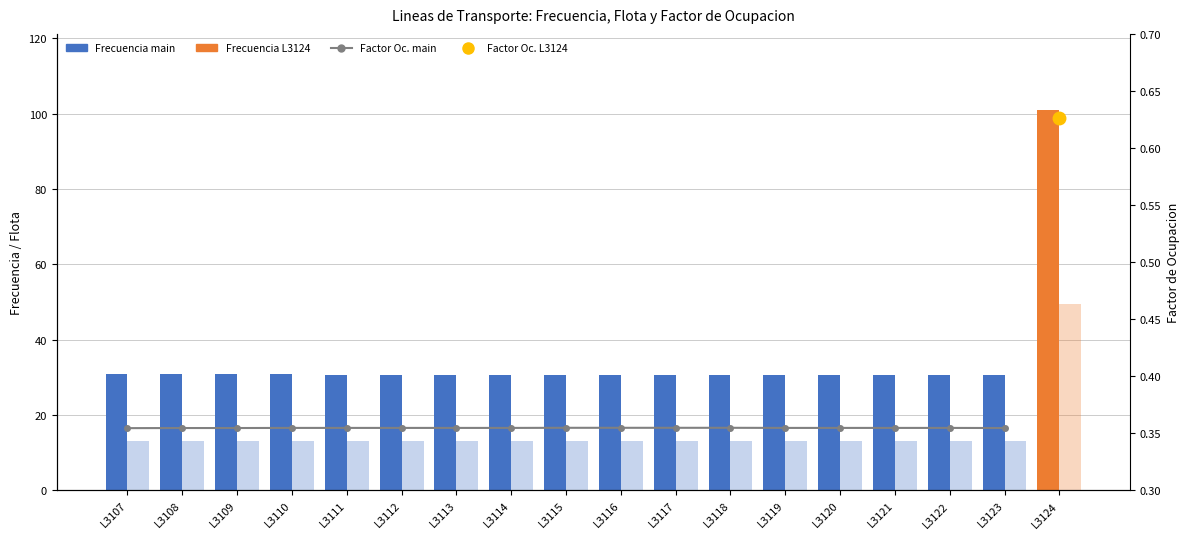

Is the value of Flota (main lines) at L3118 greater than the value of Factor Ocupacion (main) at L3116?

Yes